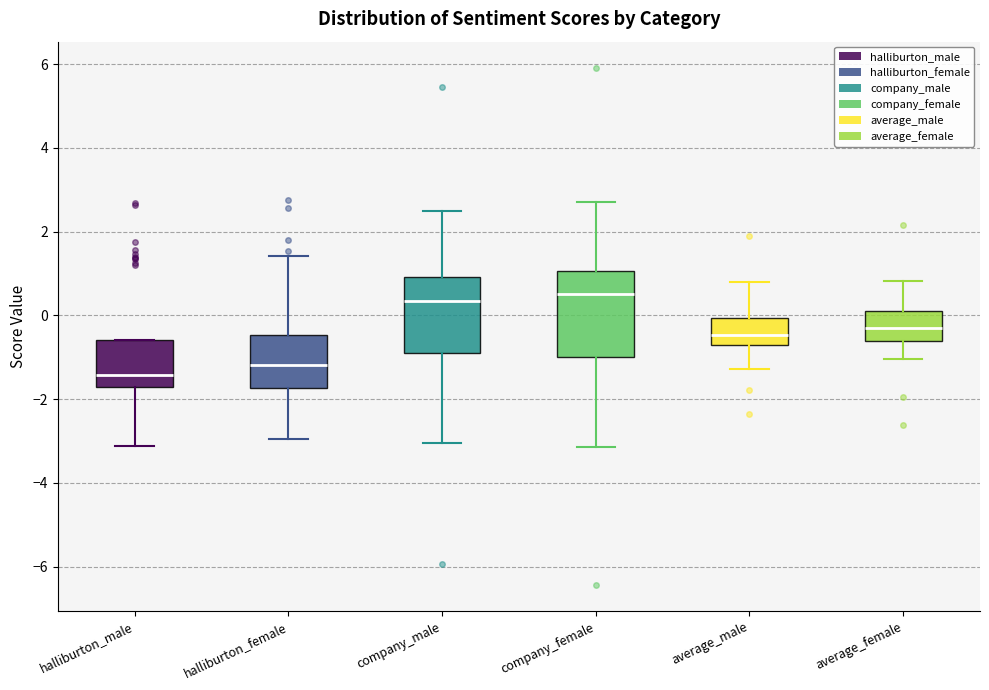

Reading left to right, read every box against the y-axis: the position of its median line, the range the box covers, and the ends of its whiskers. The values are not printed on the chart, so give them approximately, as read against the axis.

halliburton_male: median -1.4, box -1.8 to -0.6, whiskers -3.2 to -0.6
halliburton_female: median -1.2, box -1.8 to -0.4, whiskers -3.0 to 1.4
company_male: median 0.4, box -1.0 to 1.0, whiskers -3.0 to 2.4
company_female: median 0.6, box -1.0 to 1.0, whiskers -3.2 to 2.8
average_male: median -0.4, box -0.8 to 0.0, whiskers -1.2 to 0.8
average_female: median -0.4, box -0.6 to 0.0, whiskers -1.0 to 0.8